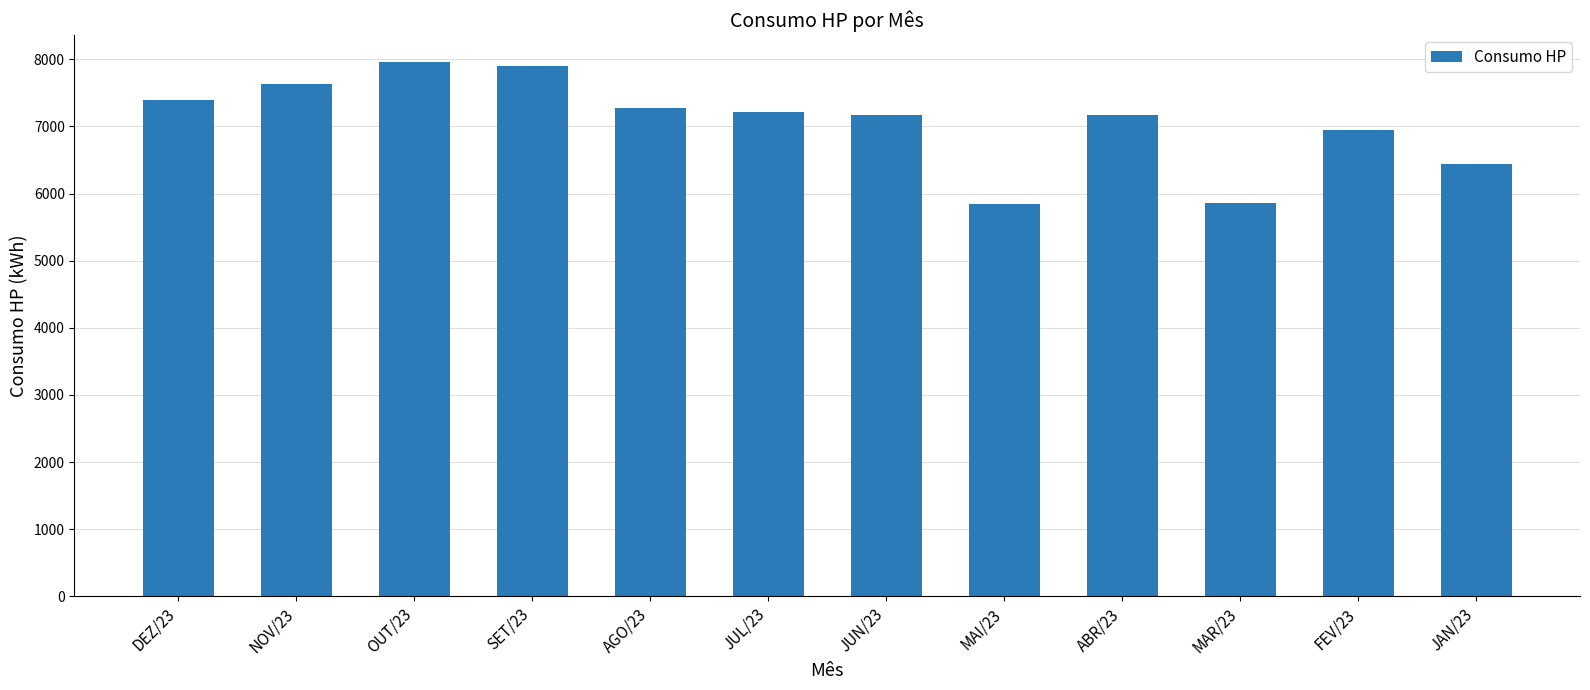

What value does the data have at ABR/23?

7165.9